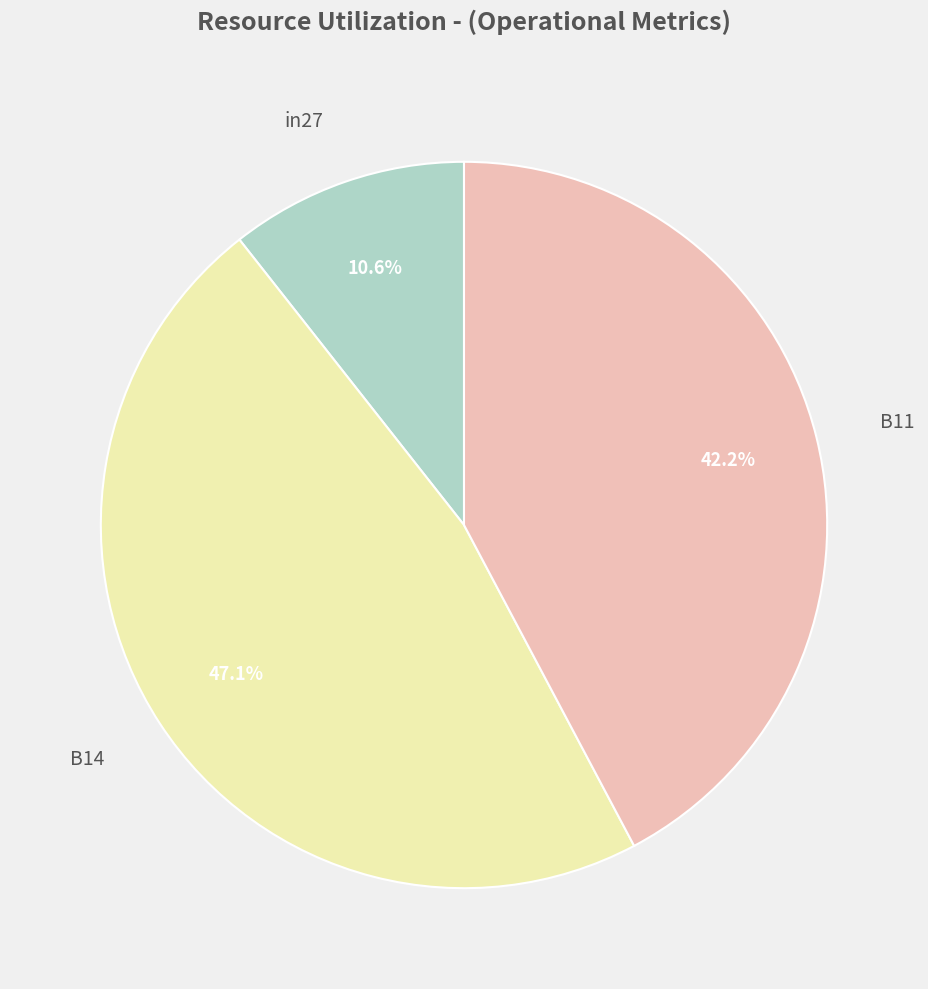

The B14 slice represents 52% of the pie. True or false?

False